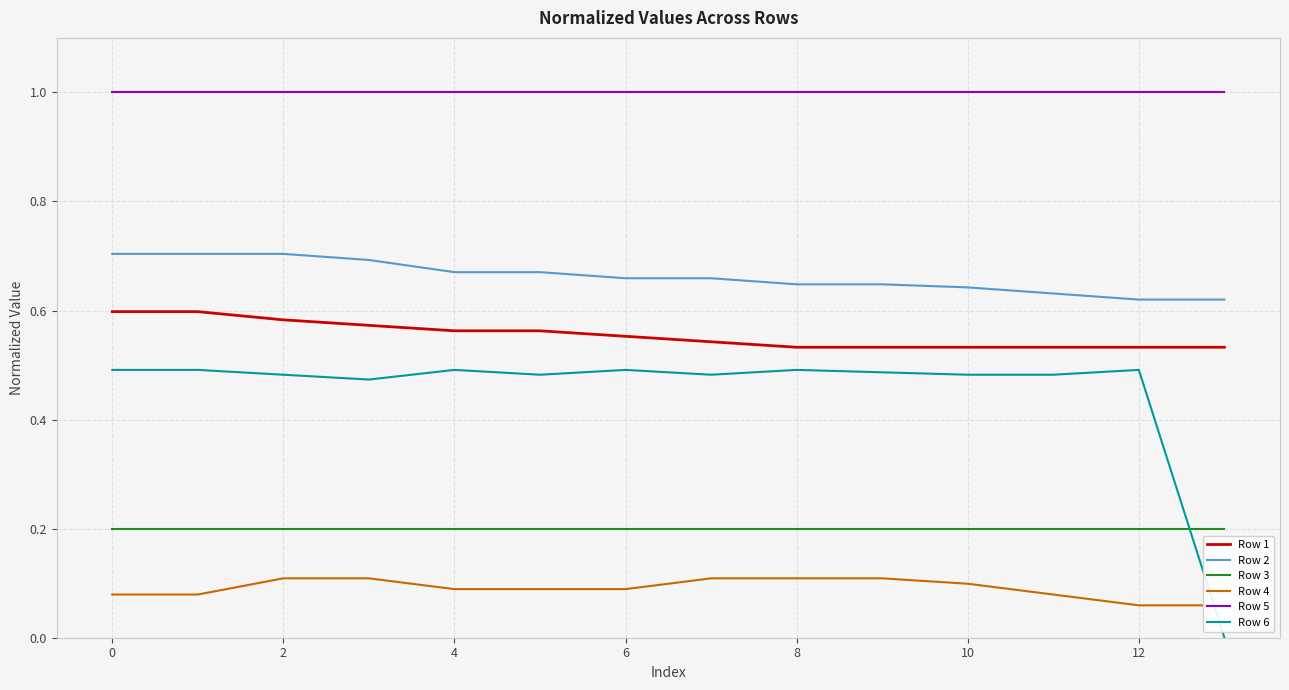

True or false: Row 2 and Row 1 intersect in this chart.

False